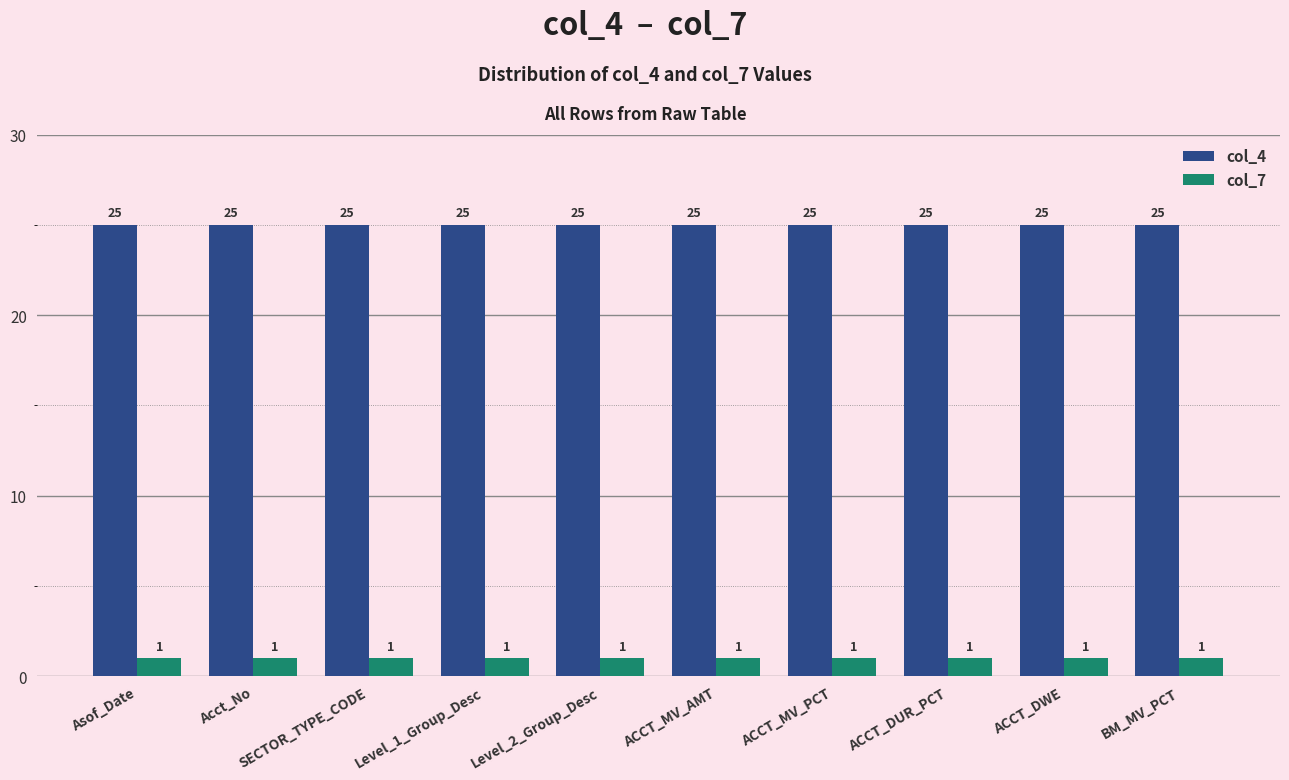

The value of col_7 at ACCT_DUR_PCT is 2. True or false?

False